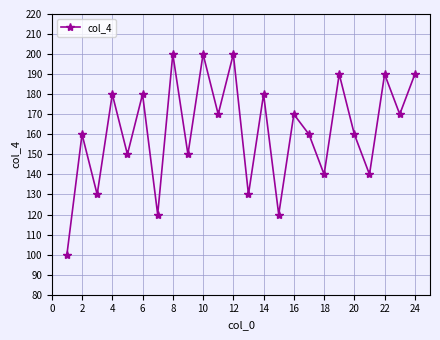

Does the chart display data point markers on the line(s)?

Yes